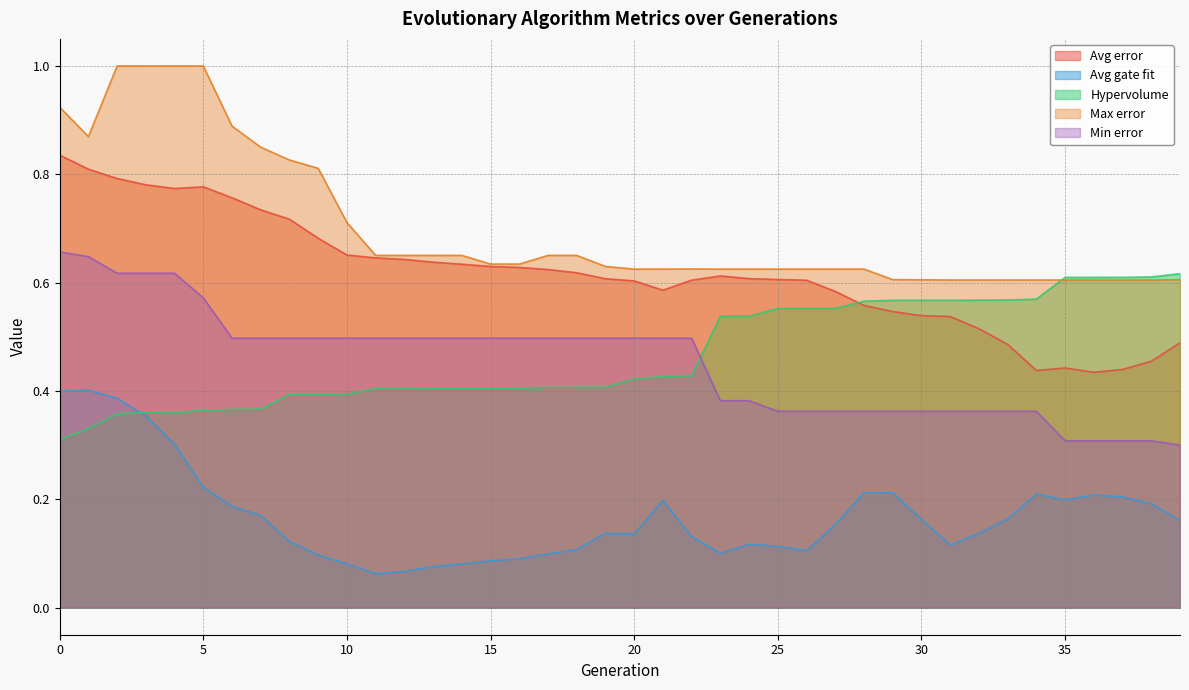

List the labels in order of Max error value, smallest first.

36, 37, 38, 31, 32, 33, 34, 35, 30, 39, 29, 26, 27, 28, 20, 21, 23, 24, 25, 22, 19, 15, 16, 11, 12, 13, 14, 17, 18, 10, 9, 8, 7, 1, 6, 0, 2, 3, 4, 5